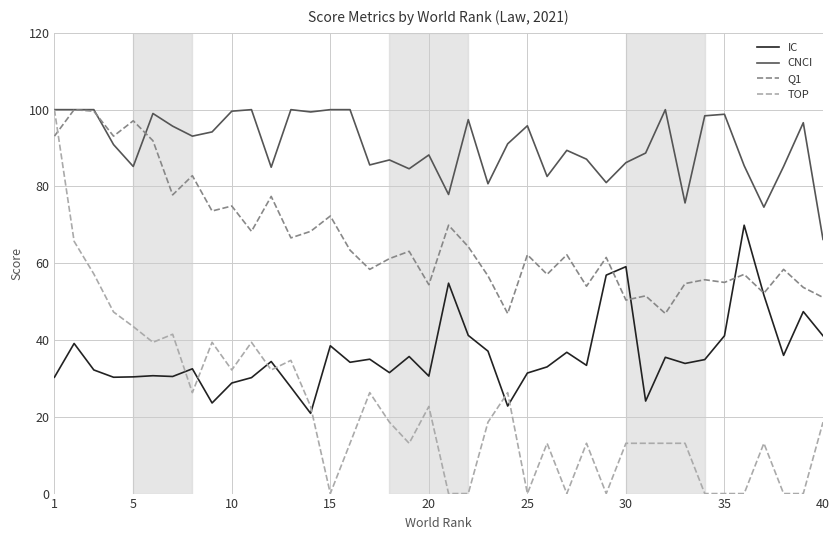

Which series ends up on top after the final intersection of Q1 and TOP?

Q1